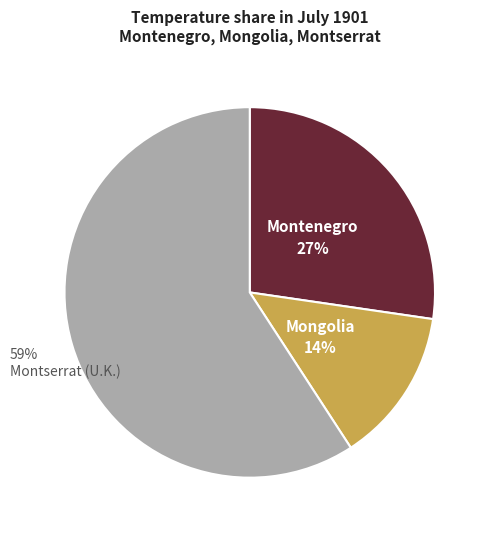

To the nearest percent, what is the average slice percentage?

33%